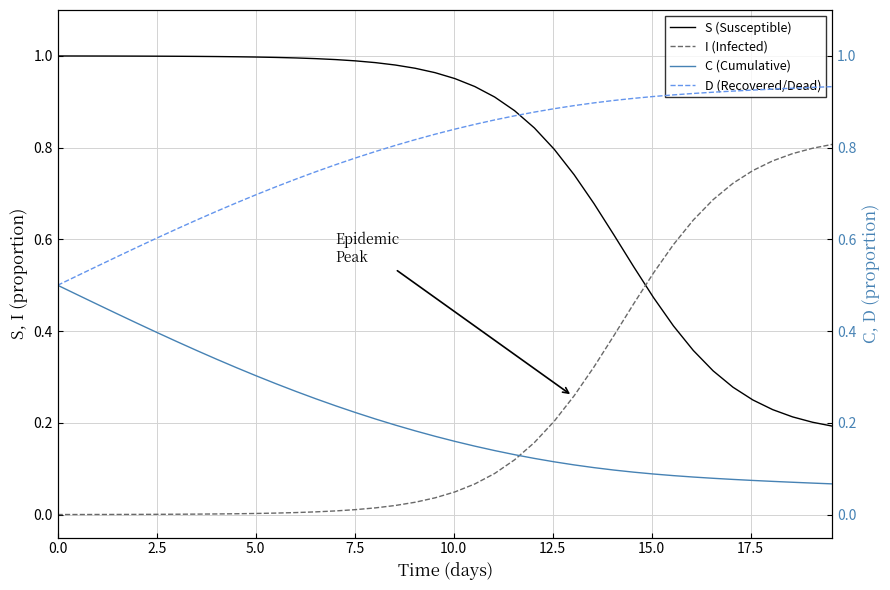

How many times do I (Infected) and S (Susceptible) cross each other?

1